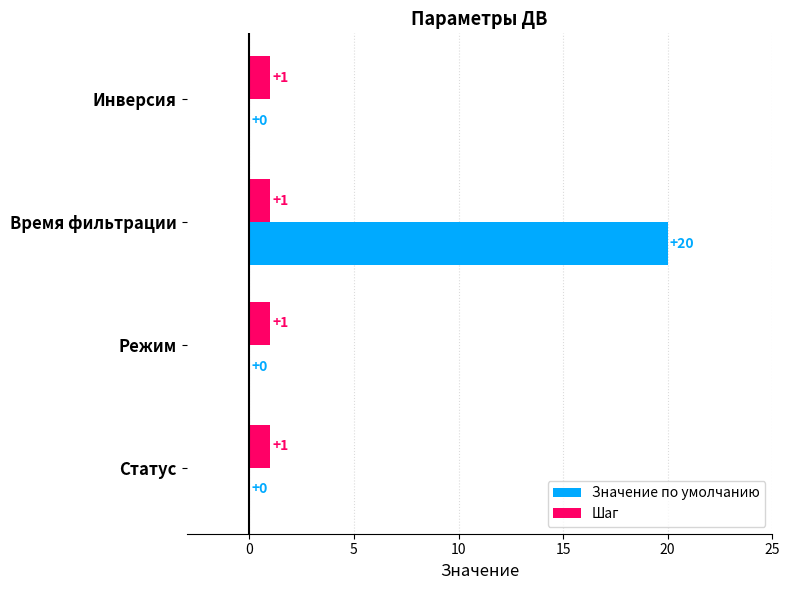

Which label corresponds to the largest value in the chart?

Время фильтрации